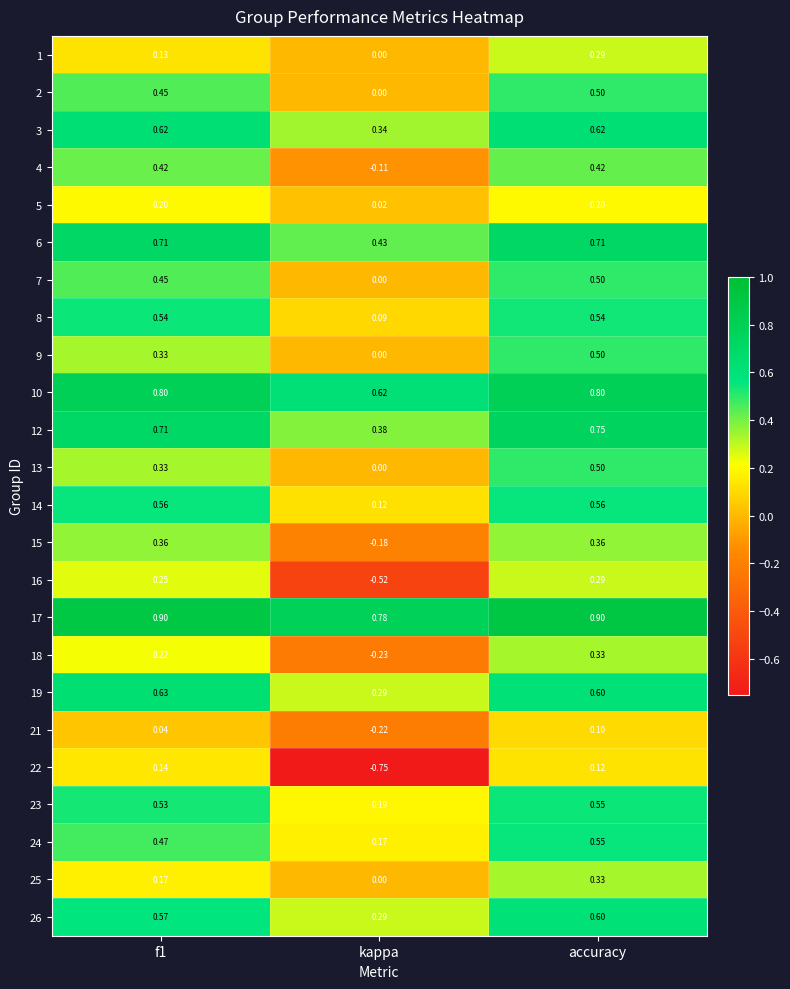

Where is 8 nearest to the value 0?

kappa